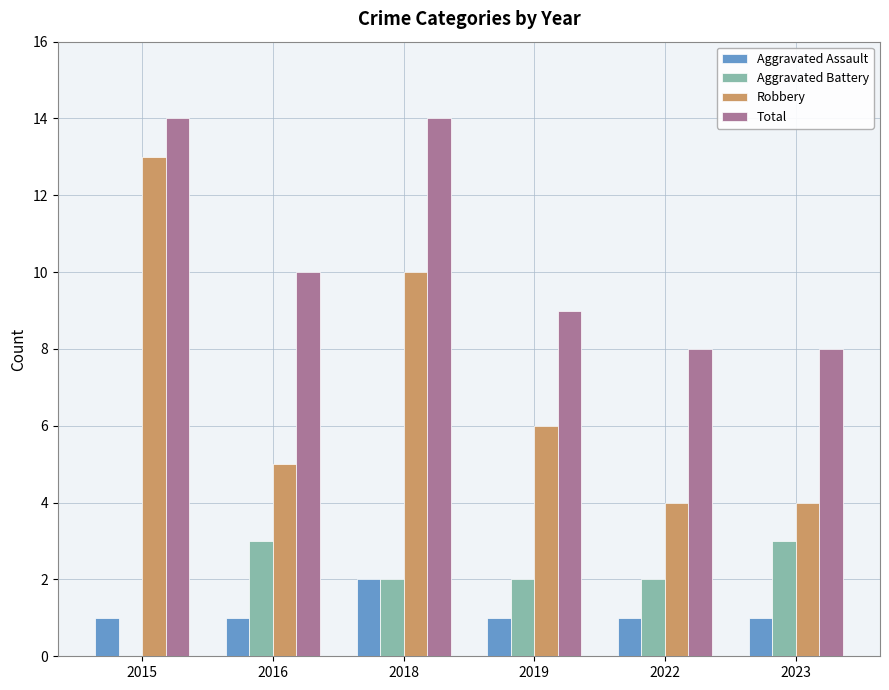

Are the bars grouped side by side (vs. stacked)?

Yes